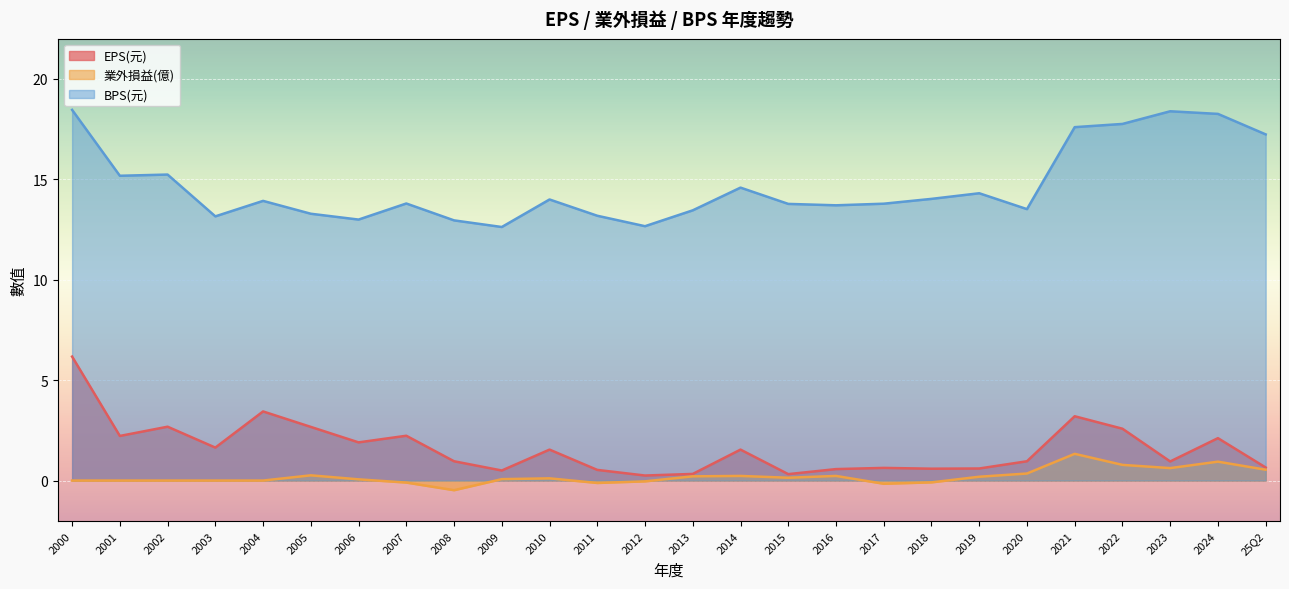

The value of 業外損益(億) at 2002 is 0.0. True or false?

True